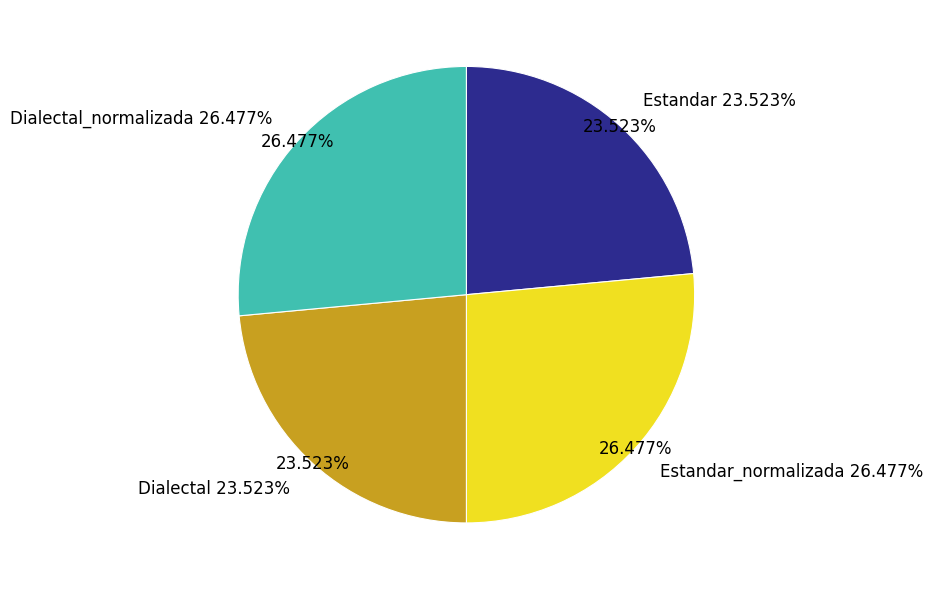

Is there a majority slice in this chart?

No